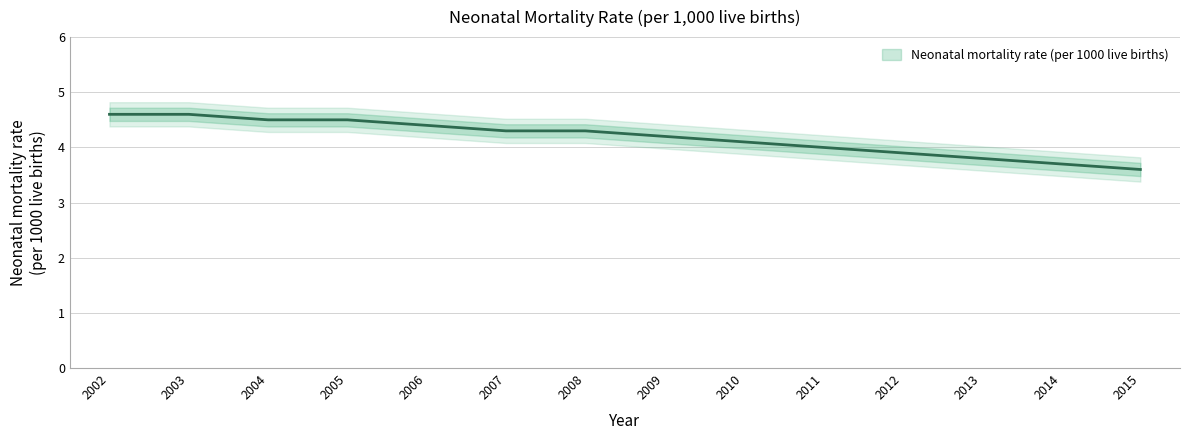

Is this an area chart (filled region under the line)?

No